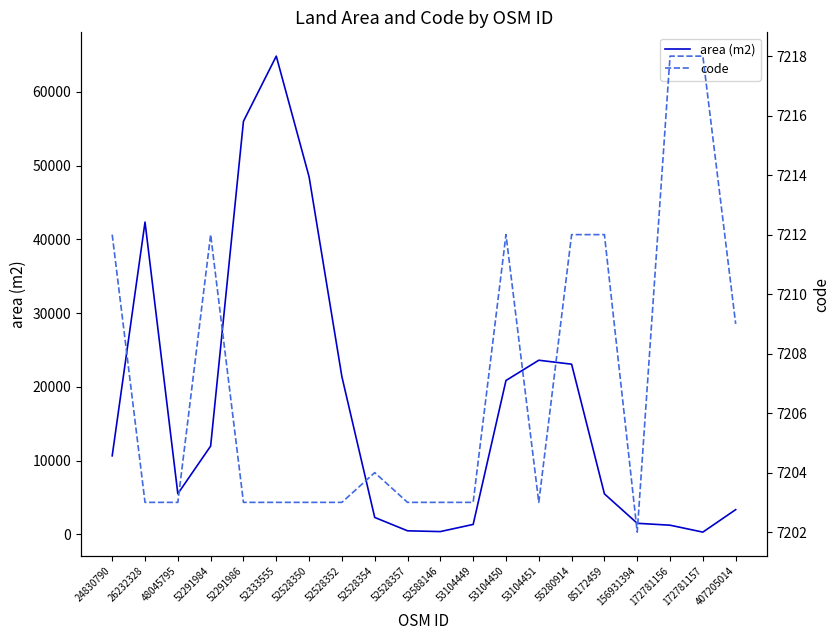

Is it true that code equals 2374 at 24830790?

False